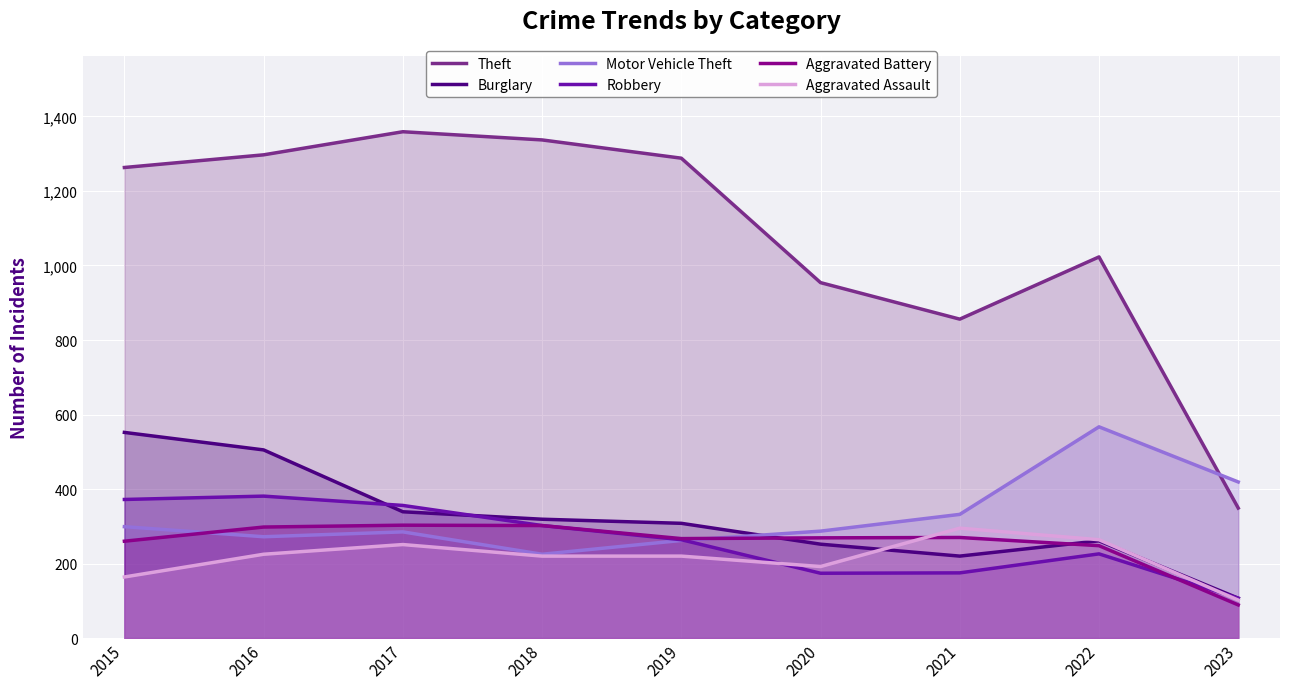

Rank the series at 2022 from lowest to highest value.

Robbery, Aggravated Battery, Burglary, Aggravated Assault, Motor Vehicle Theft, Theft